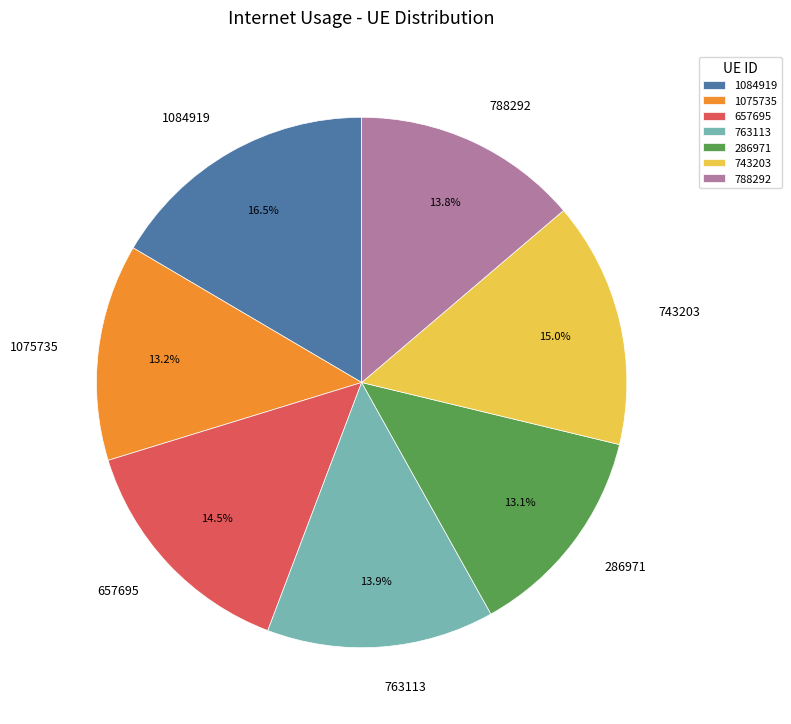

The 657695 slice represents 4% of the pie. True or false?

False